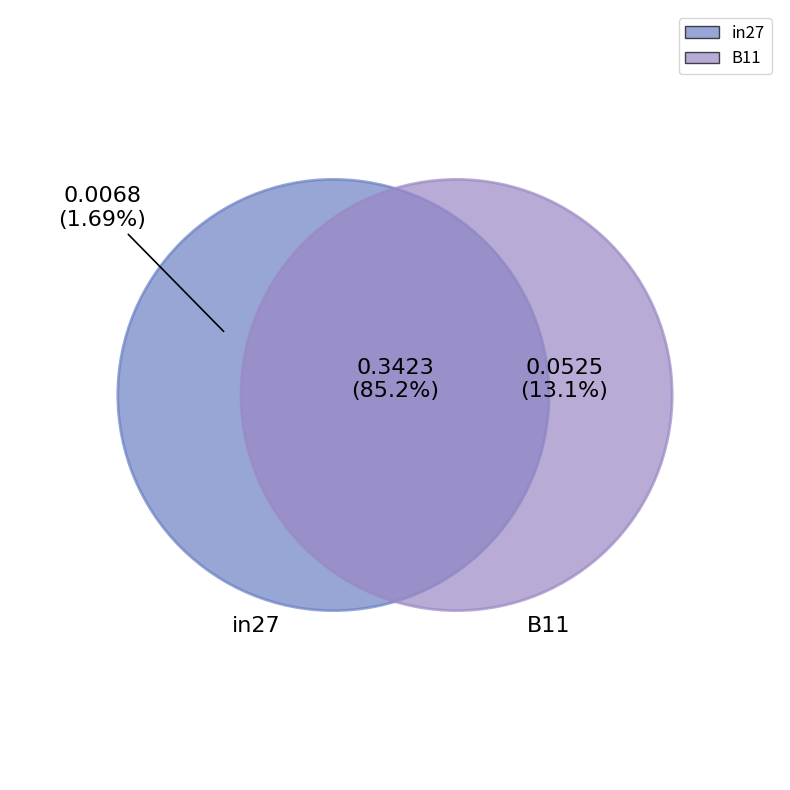

What is the smallest slice in the pie chart?

in27